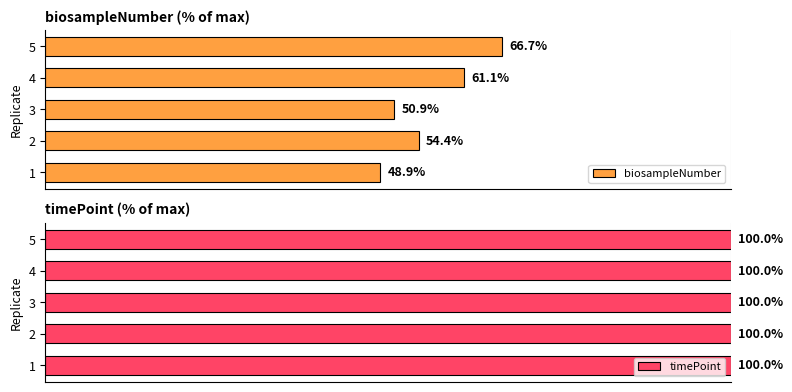

List the labels in order of biosampleNumber value, smallest first.

1, 3, 2, 4, 5